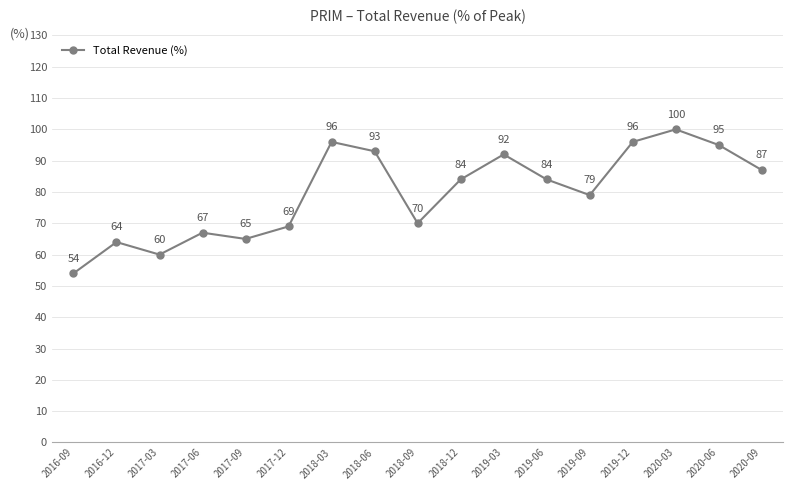

Reading left to right, extract all data points from this chart.

2016-09=54	2016-12=64	2017-03=60	2017-06=67	2017-09=65	2017-12=69	2018-03=96	2018-06=93	2018-09=70	2018-12=84	2019-03=92	2019-06=84	2019-09=79	2019-12=96	2020-03=100	2020-06=95	2020-09=87